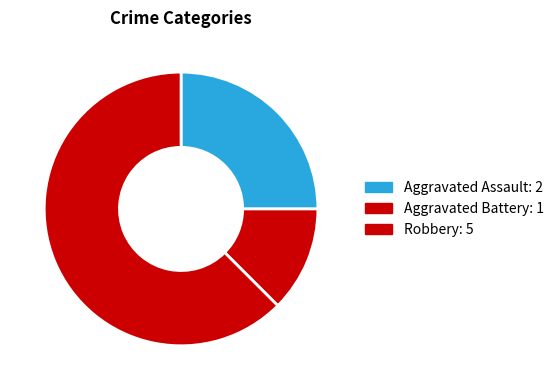

Which slice is the smallest?

Aggravated Battery